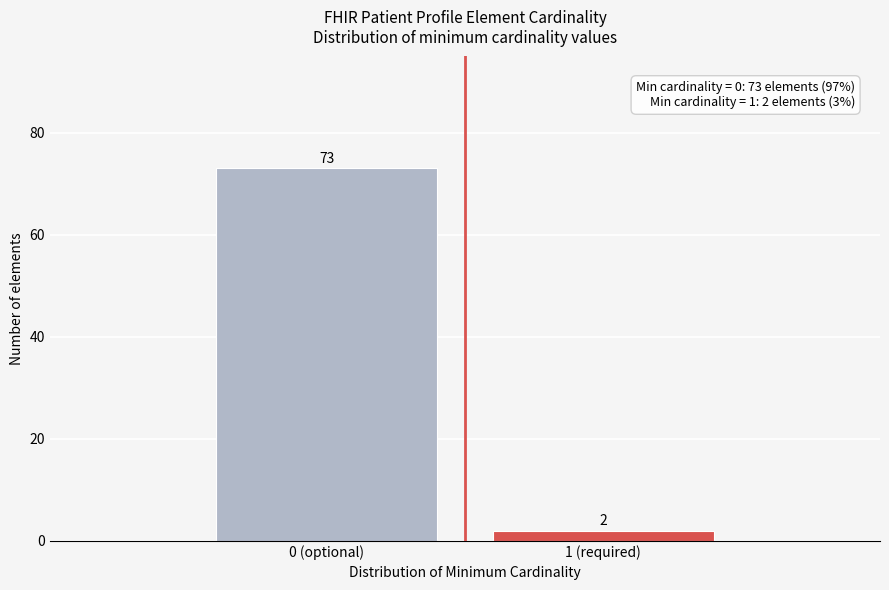

Reading left to right, list all the values displayed in this chart.

0 (optional)=73	1 (required)=2